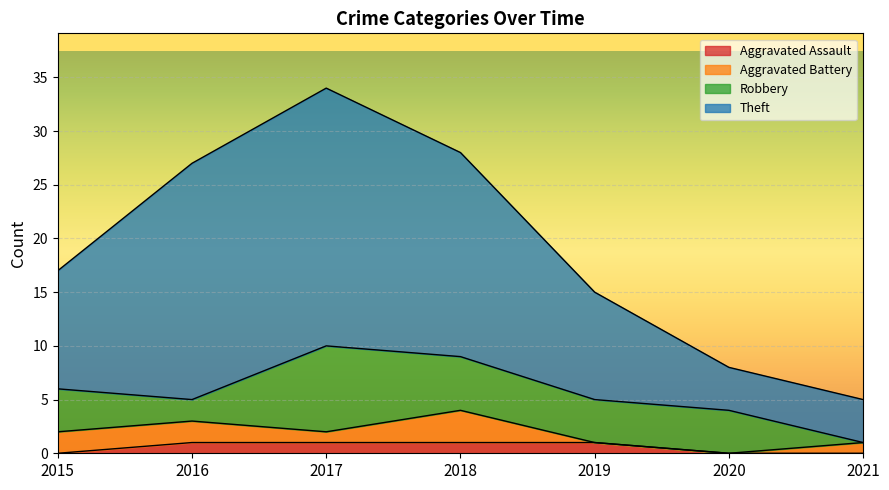

Which series has the largest total across all categories?

Theft